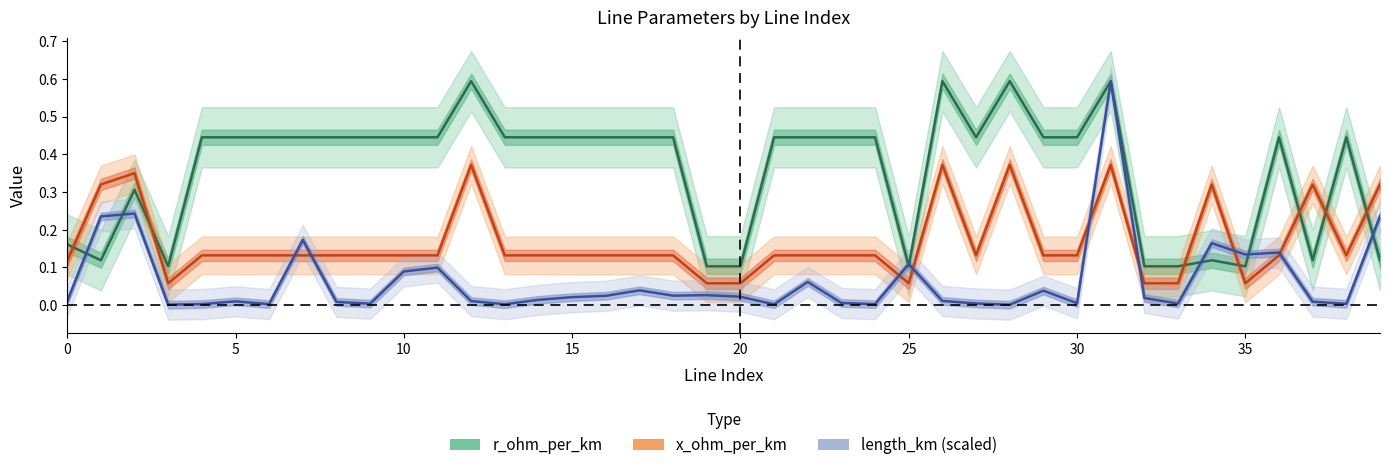

Which series has the largest total across all categories?

r_ohm_per_km